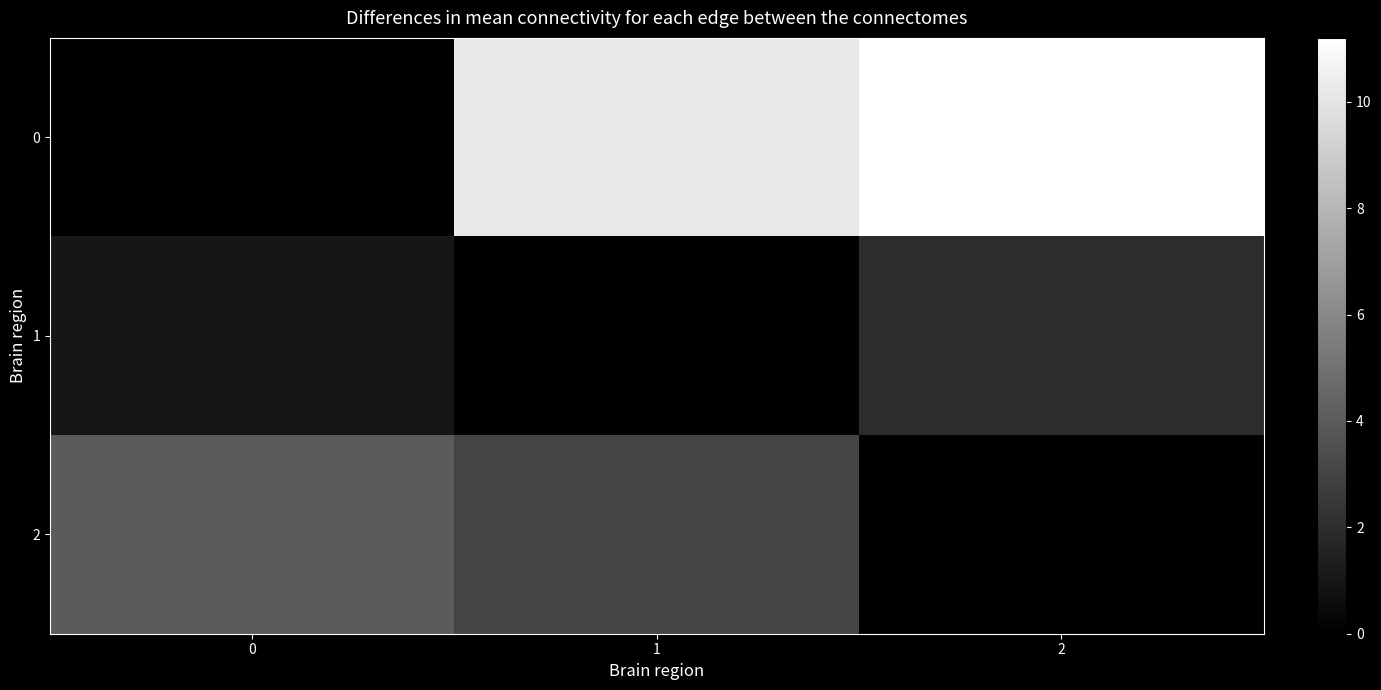

What is the maximum value shown in the chart?

11.2